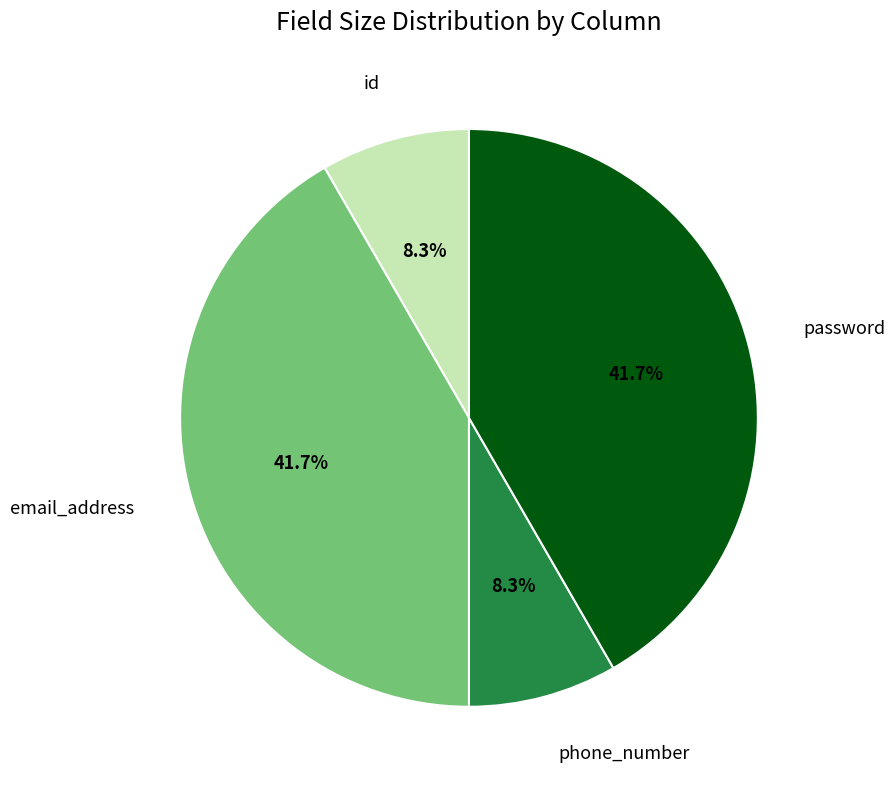

To the nearest percent, what is the difference between the password and phone_number slice percentages?

33%